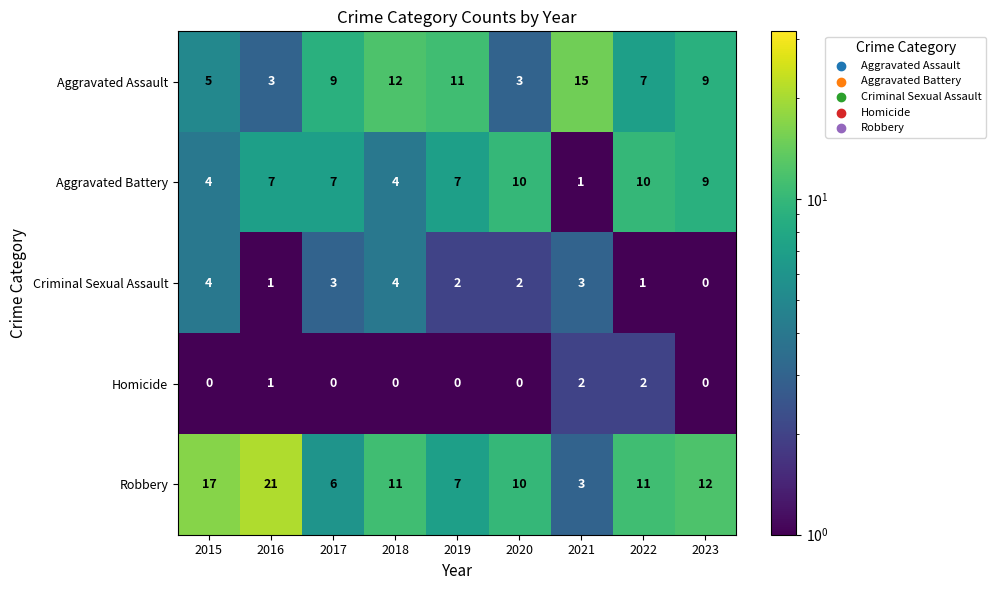

What is the difference between the second highest and minimum values in the Aggravated Assault series?

9